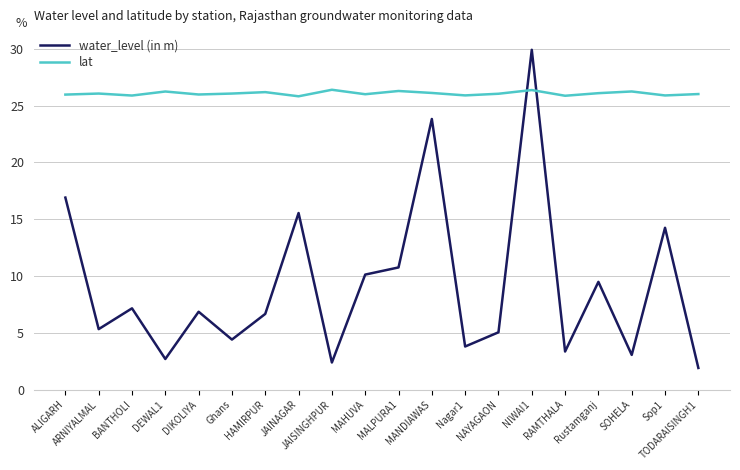

What is the difference between the maximum and minimum values in the water_level (in m) series?

28.0